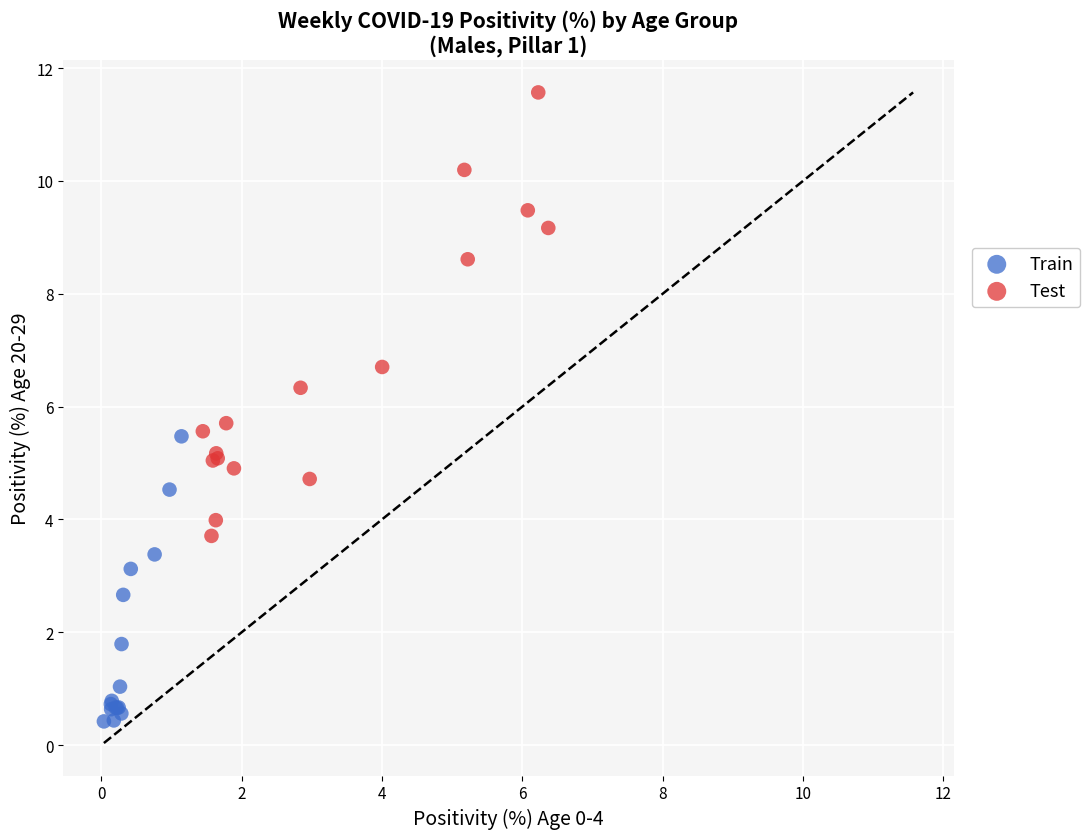

Which series reaches the maximum Y coordinate?

Test